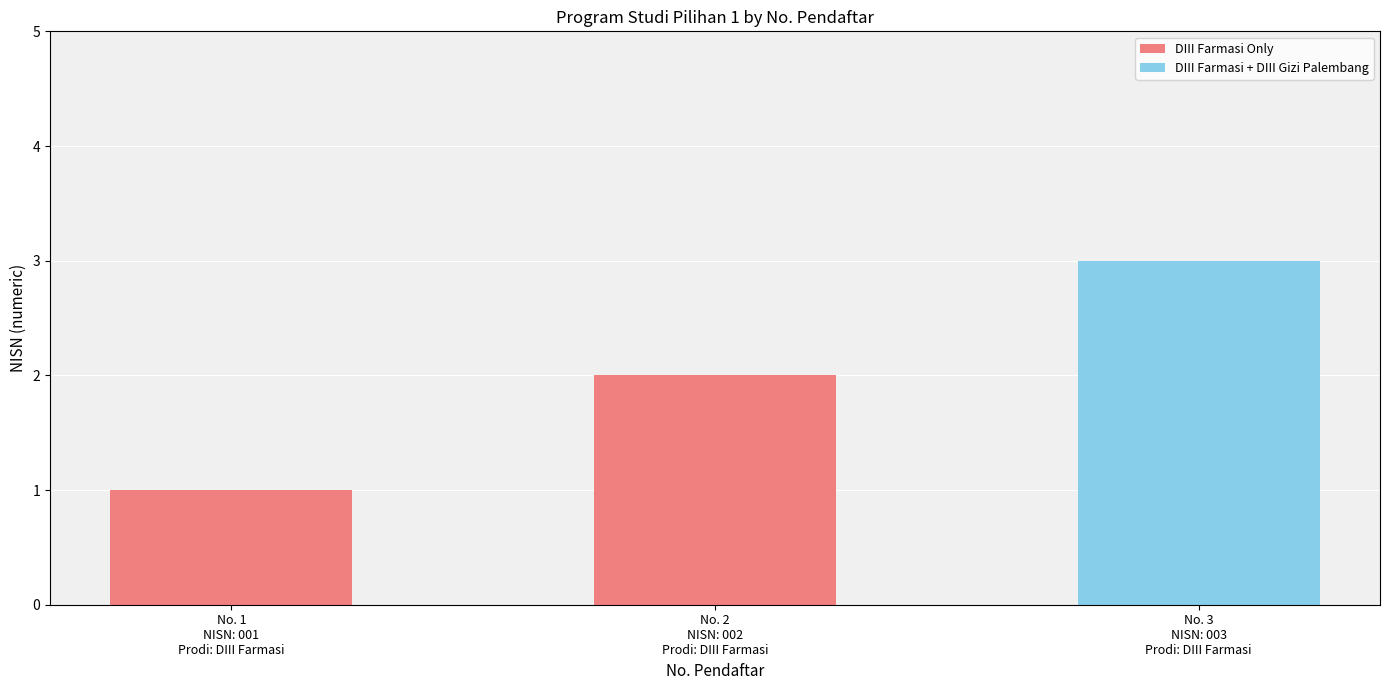

How many distinct data groups are displayed?

1